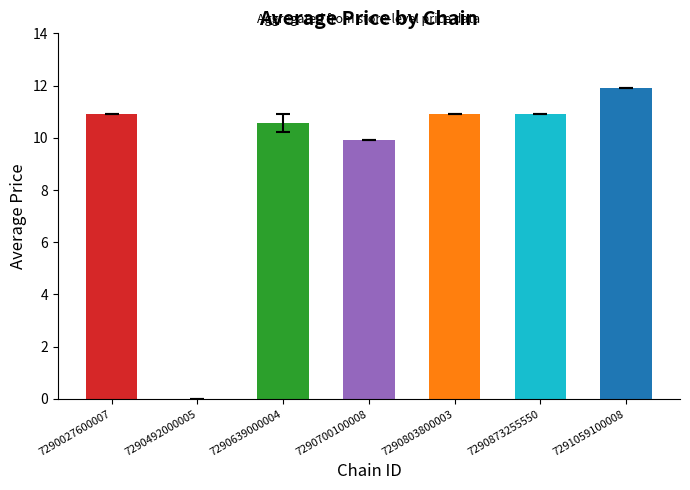

Are the bars grouped side by side (vs. stacked)?

No